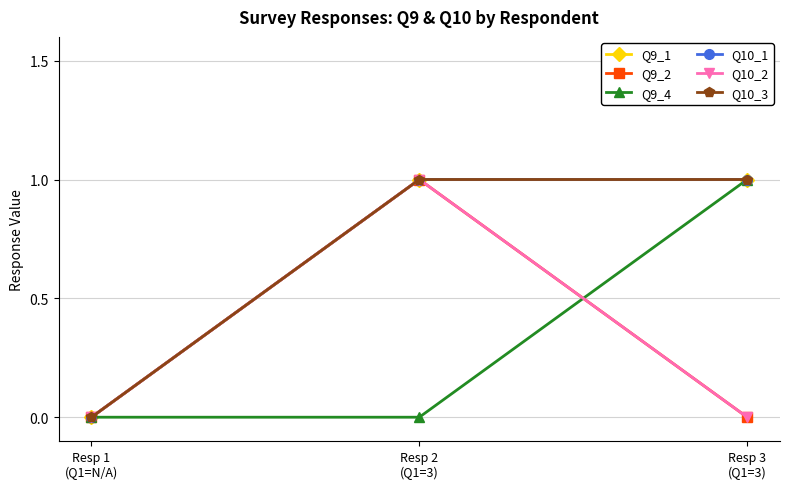

Rank the series at Resp 1
(Q1=N/A) from highest to lowest value.

Q9_1, Q9_2, Q9_4, Q10_1, Q10_2, Q10_3